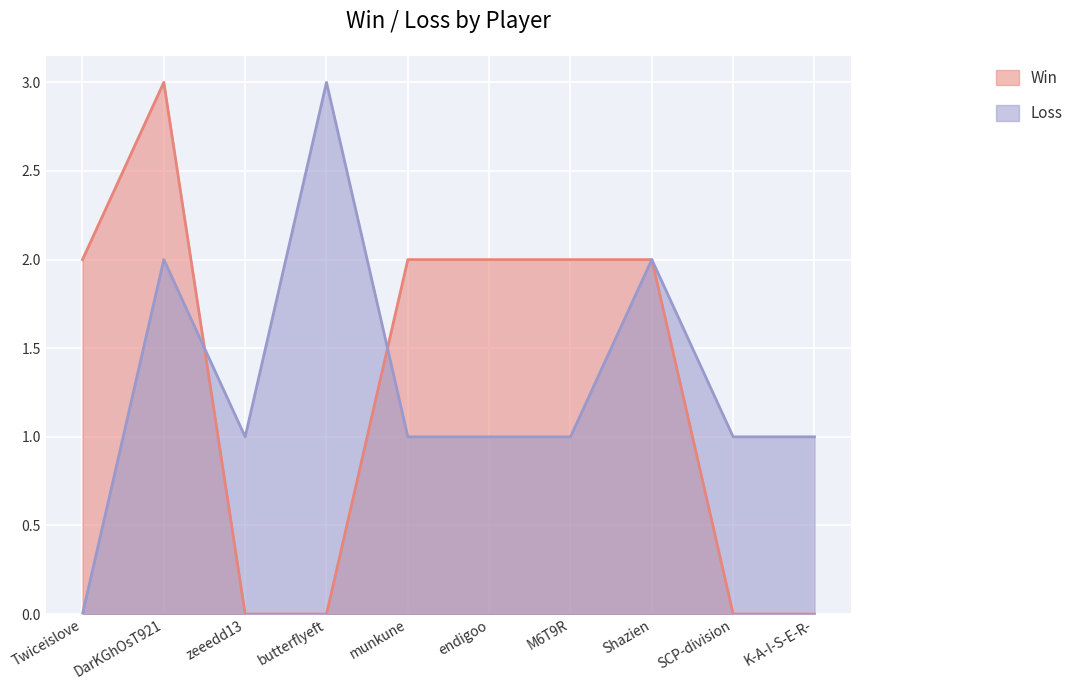

Which series has the largest total across all categories?

Win